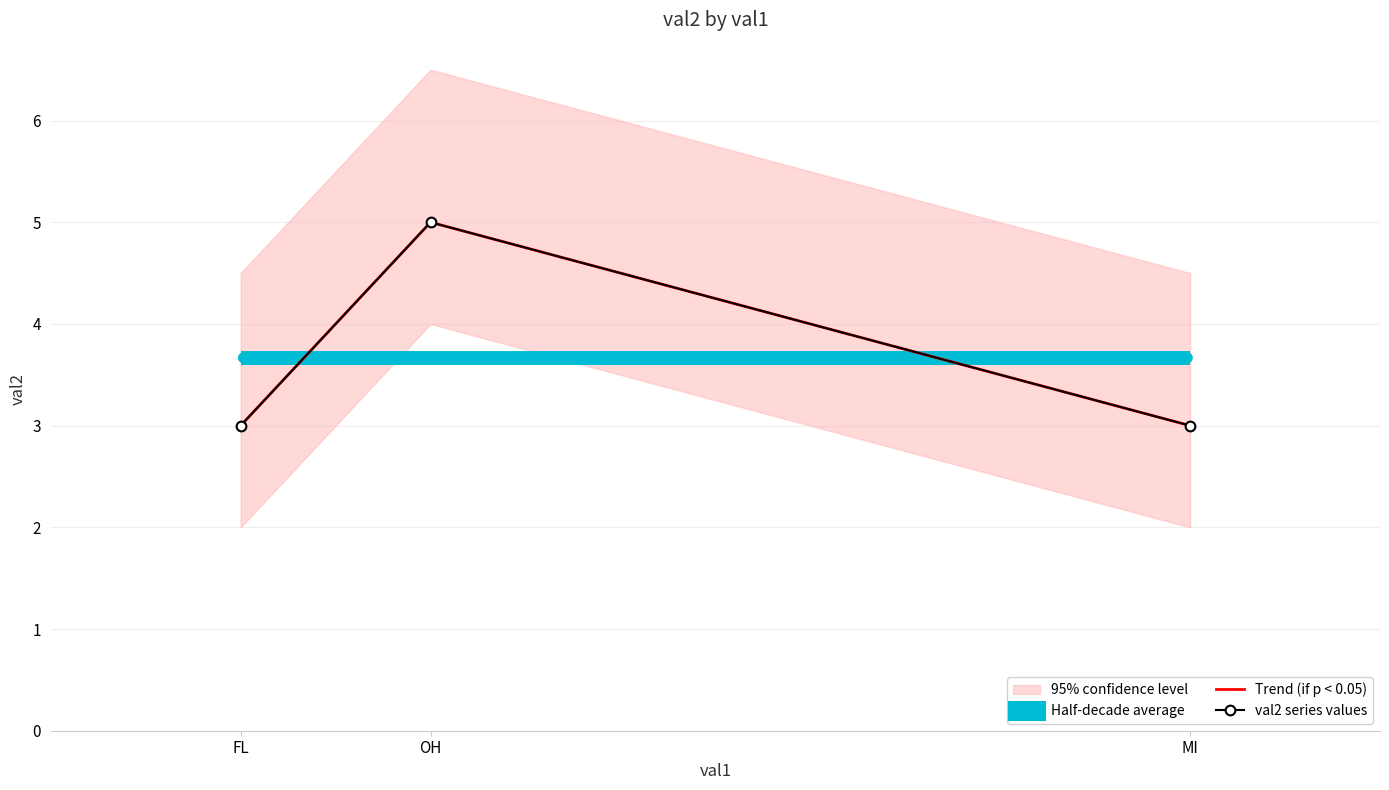

How many data points does each series have?

3